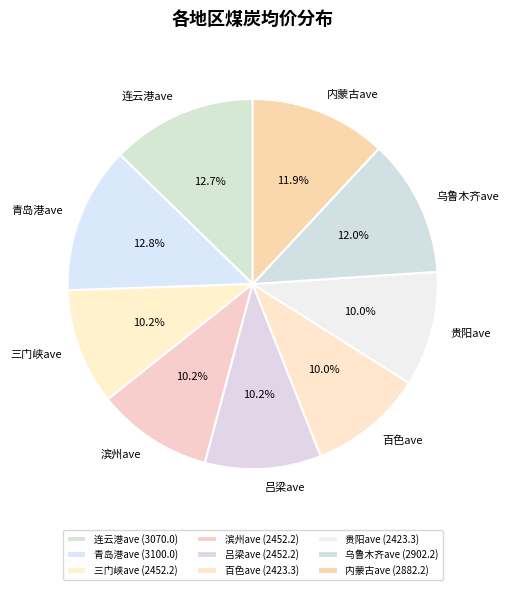

Is there any slice that represents more than half of the pie?

No